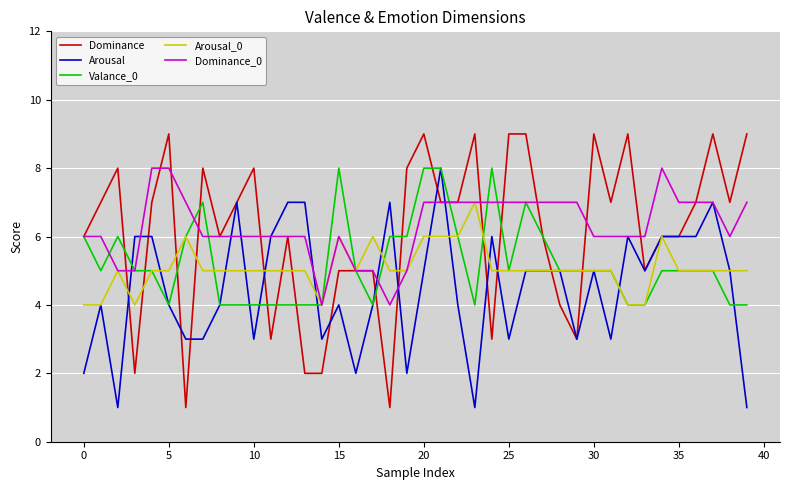

What is the difference between the highest and lowest values at 0?

4